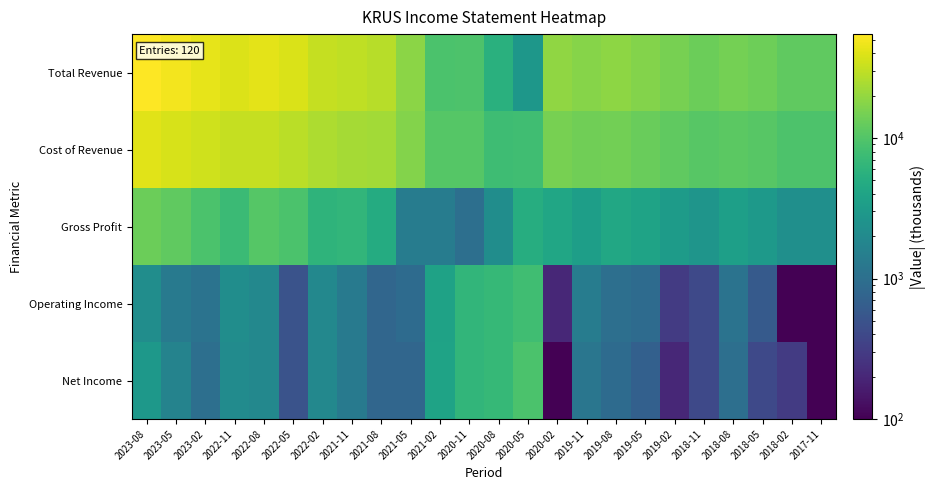

Reading left to right, what are all the values shown in this chart?

Total Revenue: 2023-08=54900	2023-05=49200	2023-02=43900	2022-11=39300	2022-08=42000	2022-05=38000	2022-02=31300	2021-11=29800	2021-08=27900	2021-05=18500	2021-02=9100	2020-11=9400	2020-08=5500	2020-05=2800	2020-02=19400	2019-11=17400	2019-08=18800	2019-05=17000	2019-02=15100	2018-11=13400	2018-08=14600	2018-05=13700	2018-02=11700	2017-11=11700
Cost of Revenue: 2023-08=41700	2023-05=37300	2023-02=34700	2022-11=31900	2022-08=31700	2022-05=28800	2022-02=25300	2021-11=23400	2021-08=23000	2021-05=17100	2021-02=10500	2020-11=10400	2020-08=7700	2020-05=7900	2020-02=15200	2019-11=14000	2019-08=14400	2019-05=13100	2019-02=11900	2018-11=10700	2018-08=11100	2018-05=10700	2018-02=9400	2017-11=9400
Gross Profit: 2023-08=13200	2023-05=11900	2023-02=9200	2022-11=7400	2022-08=10300	2022-05=9200	2022-02=6000	2021-11=6400	2021-08=4900	2021-05=1400	2021-02=1400	2020-11=1000	2020-08=2200	2020-05=5100	2020-02=4200	2019-11=3400	2019-08=4400	2019-05=3900	2019-02=3200	2018-11=2700	2018-08=3500	2018-05=3000	2018-02=2300	2017-11=2300
Operating Income: 2023-08=2200	2023-05=1300	2023-02=1100	2022-11=2200	2022-08=1900	2022-05=500	2022-02=1900	2021-11=1300	2021-08=800	2021-05=900	2021-02=3800	2020-11=6300	2020-08=6900	2020-05=8000	2020-02=200	2019-11=1400	2019-08=1000	2019-05=900	2019-02=300	2018-11=400	2018-08=1100	2018-05=600	2018-02=100	2017-11=100
Net Income: 2023-08=2900	2023-05=1700	2023-02=1000	2022-11=2100	2022-08=1900	2022-05=500	2022-02=1900	2021-11=1300	2021-08=800	2021-05=800	2021-02=3900	2020-11=6400	2020-08=6800	2020-05=9200	2020-02=100	2019-11=1200	2019-08=900	2019-05=700	2019-02=200	2018-11=400	2018-08=1000	2018-05=400	2018-02=300	2017-11=100